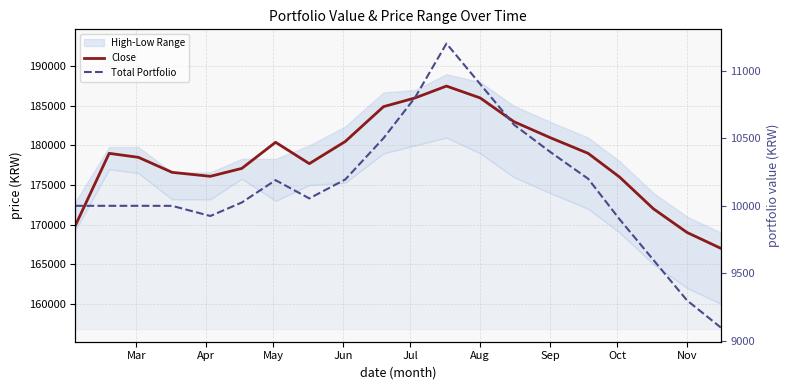

Reading left to right, what are all the values shown in this chart?

Close: 169900.0	179000.0	178500.0	176600.0	176100.0	177100.0	180400.0	177700.0	180500.0	184900.0	186000.0	187500.0	186000.0	183000.0	181000.0	179000.0	176000.0	172000.0	169000.0	167000.0
Total Portfolio: 10000.0	10000.0	10000.0	9999.7	9924.7	10024.7	10189.7	10054.7	10194.7	10500.0	10800.0	11200.0	10900.0	10600.0	10400.0	10200.0	9900.0	9600.0	9300.0	9100.0